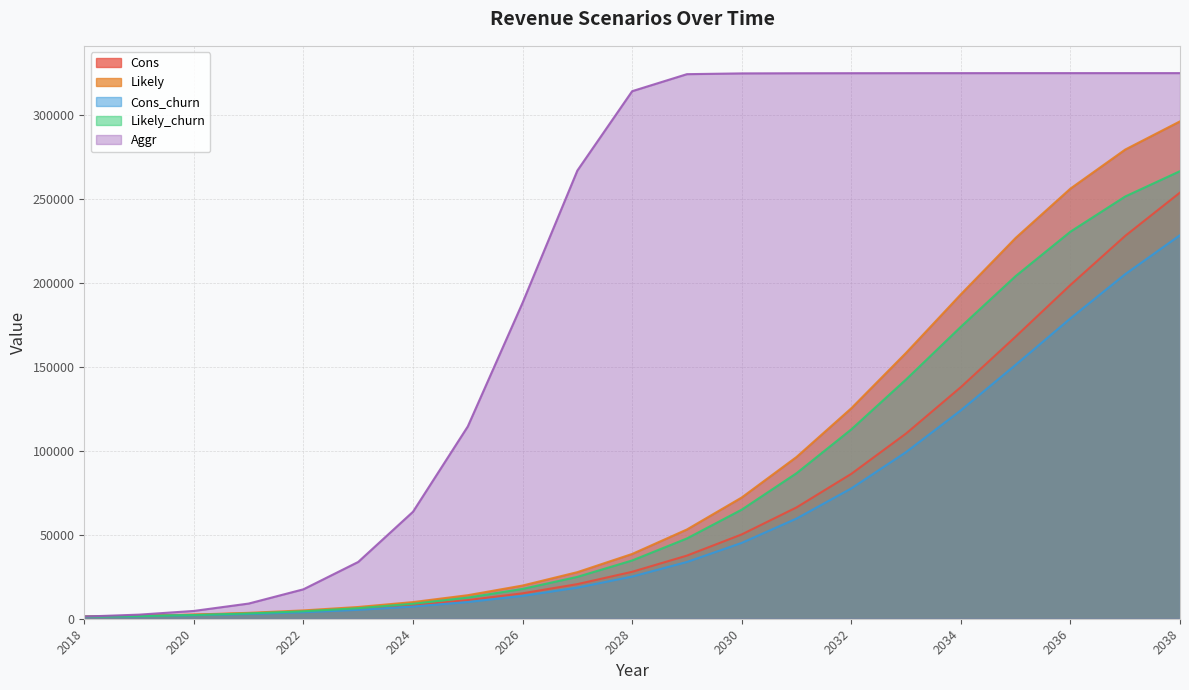

What is the difference between the maximum and second lowest values in the Cons series?

252156